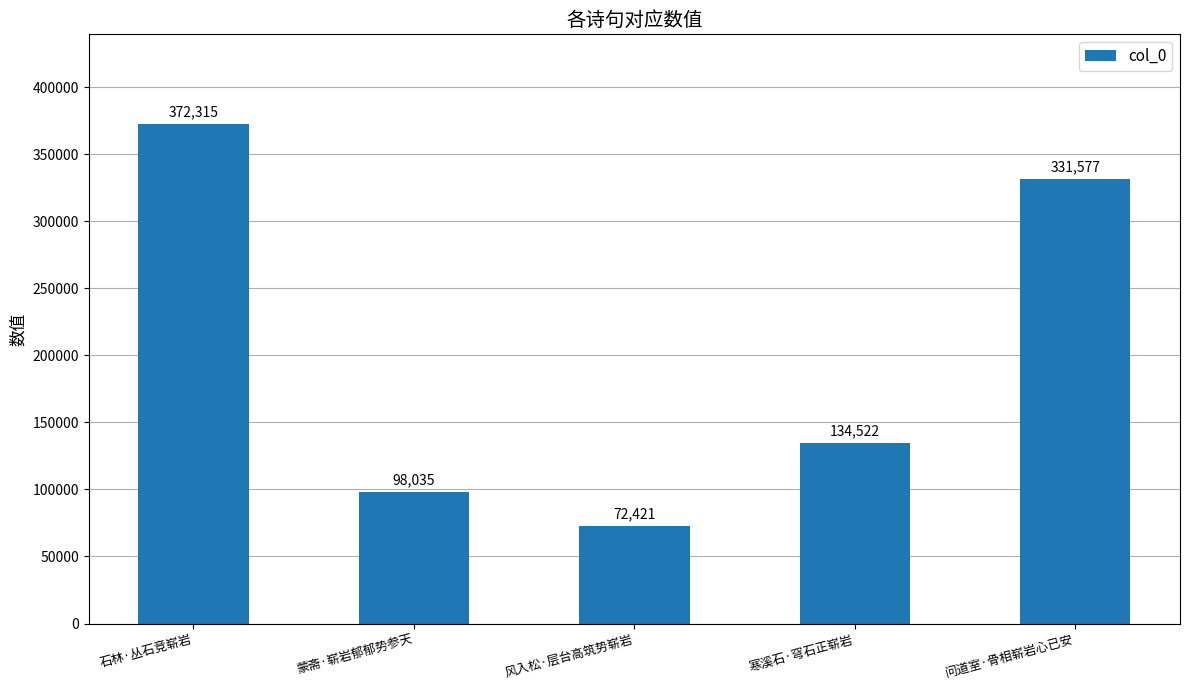

What position from the left is 风入松·层台高筑势崭岩?

3